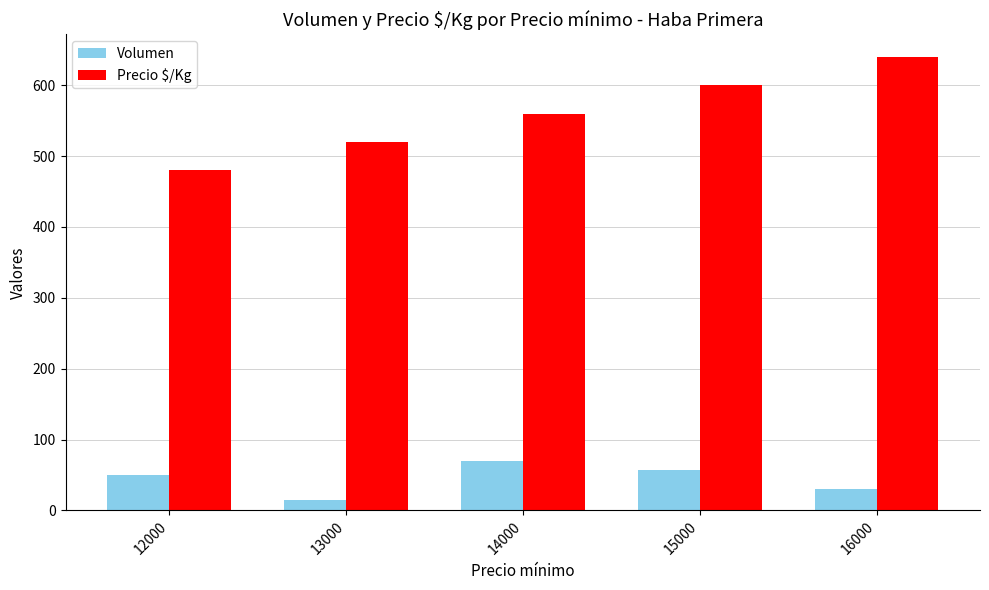

List the labels in order of Volumen value, largest first.

14000, 15000, 12000, 16000, 13000